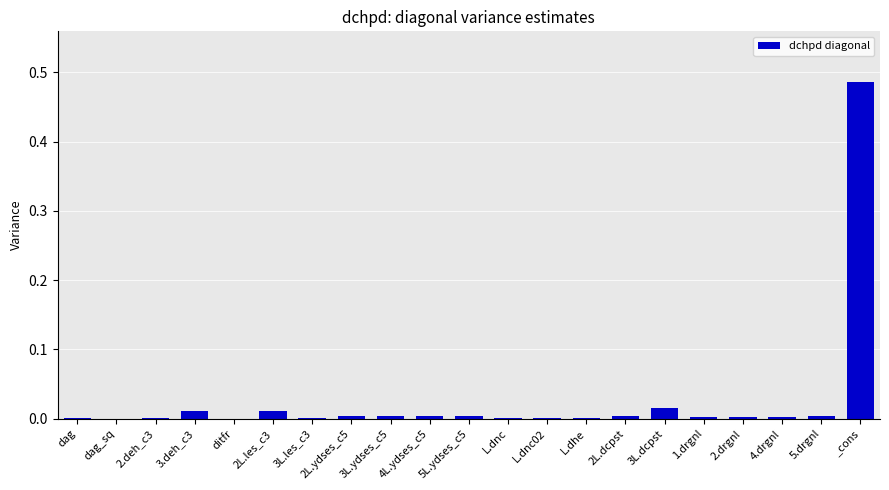

Which has a higher value, L.dnc or _cons?

_cons